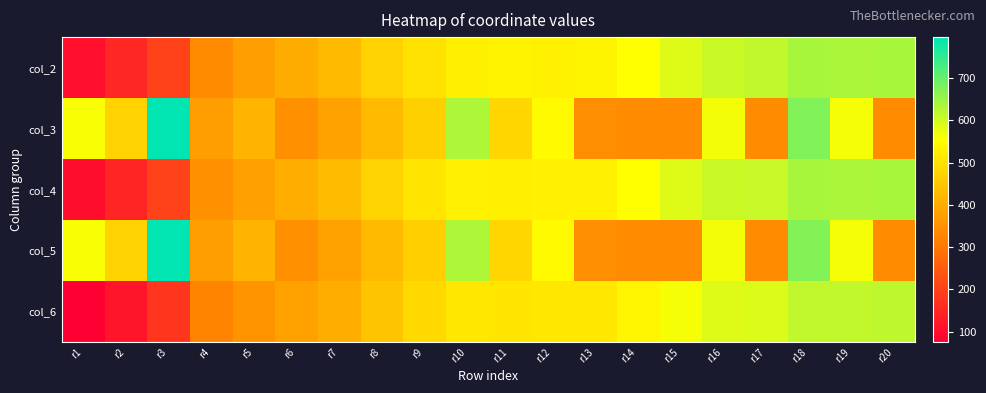

What is the difference between the highest and lowest values at r19?

72